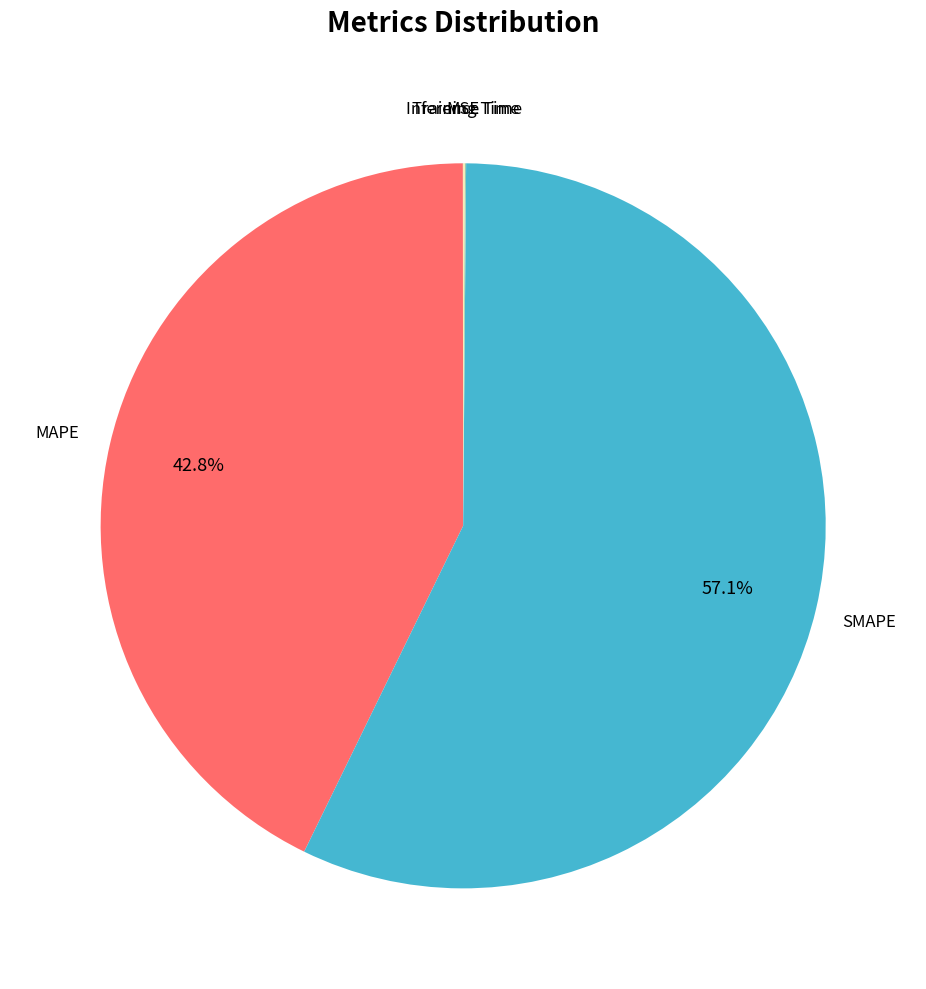

How many slices are in this pie chart?

5